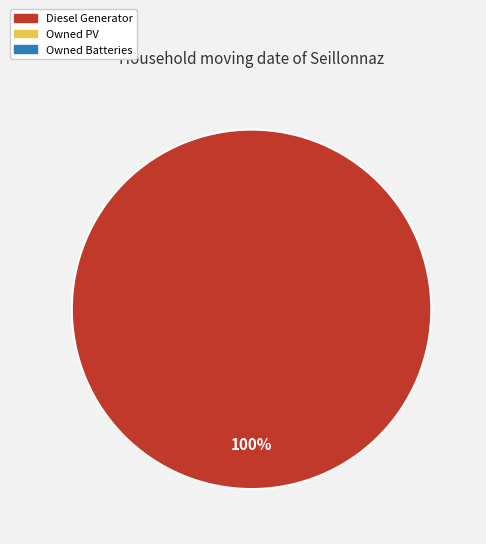

Is there a majority slice in this chart?

Yes